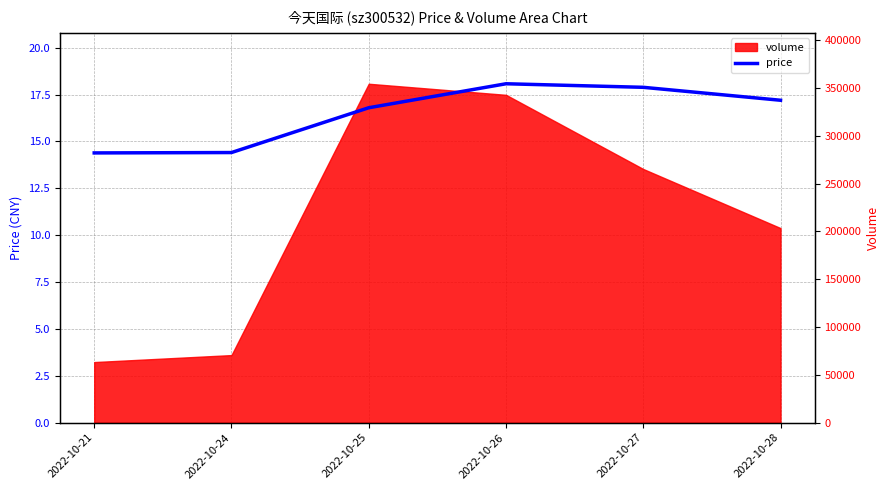

What is the difference between the second highest and second lowest values?

3.5